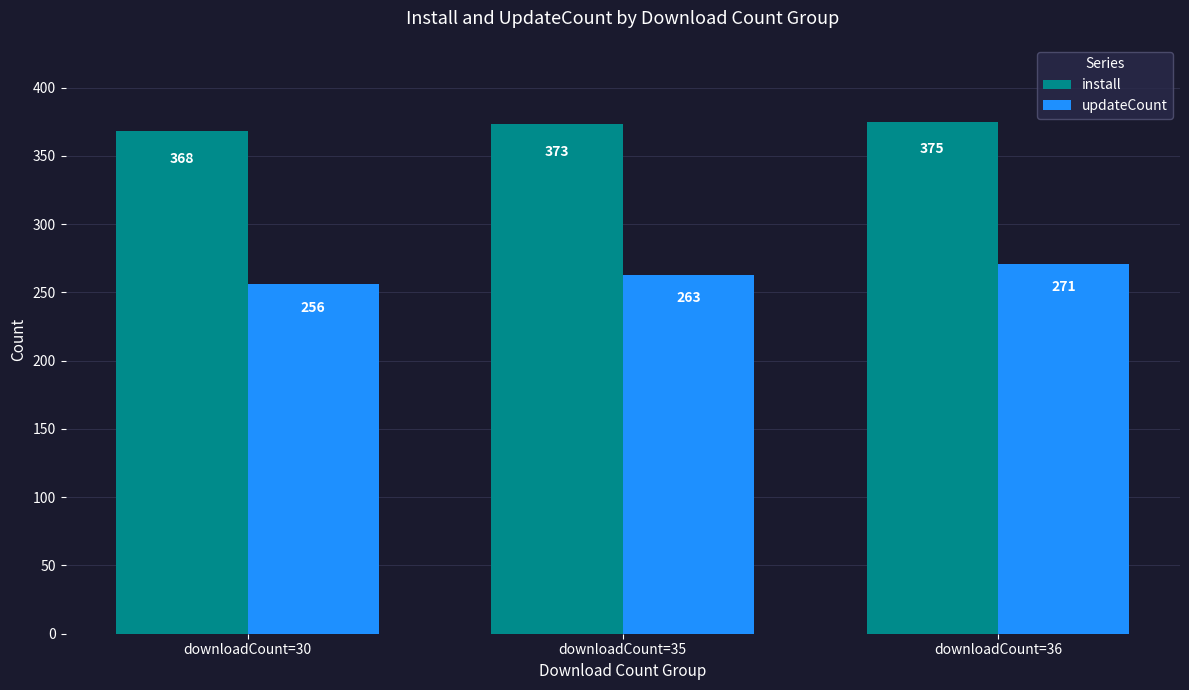

What is the maximum value for updateCount?

271